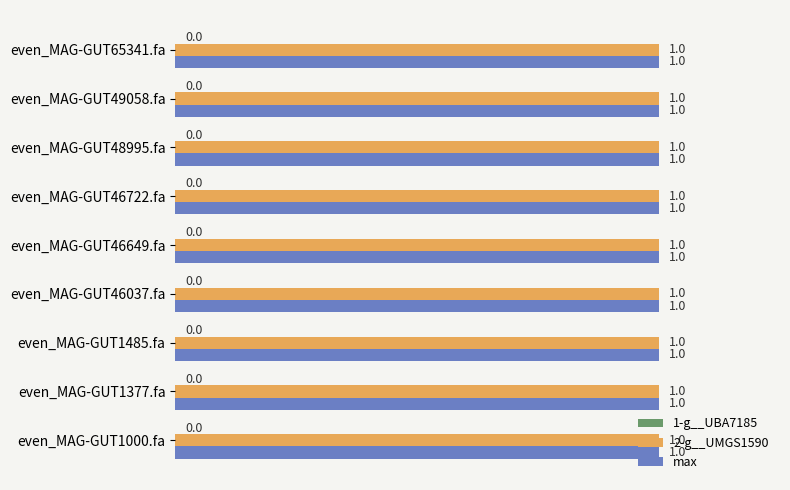

Reading left to right, transcribe all the data shown in this chart.

1-g__UBA7185: 0	0	0	0	0	0	0	0	0
2-g__UMGS1590: 1	1	1	1	1	1	1	1	1
max: 1	1	1	1	1	1	1	1	1